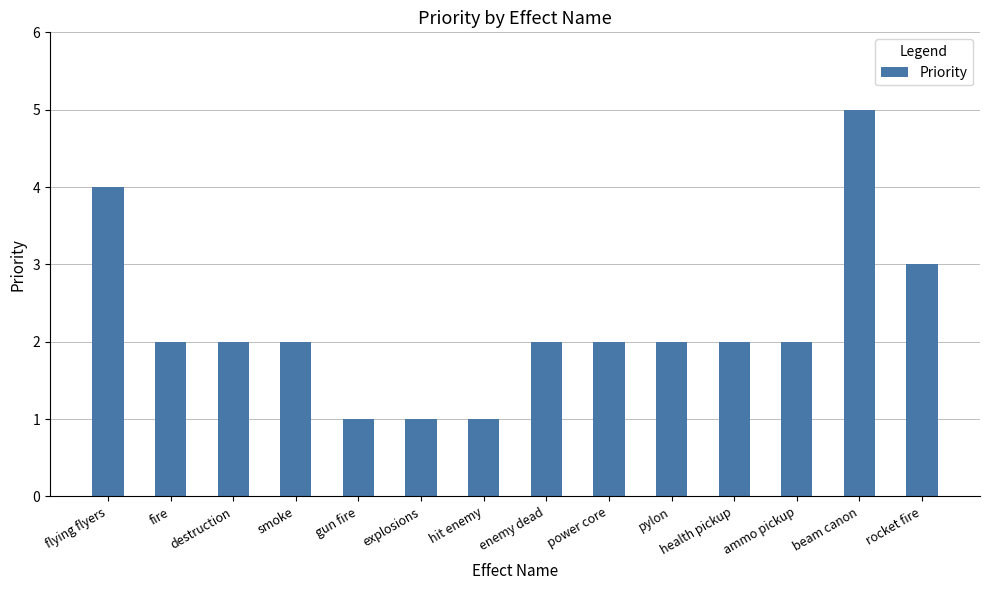

What is the greatest value displayed?

5